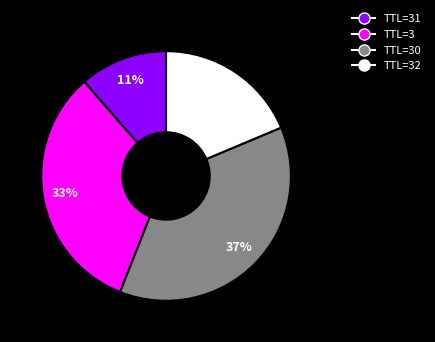

To the nearest percent, what is the difference between the largest and smallest slice percentages?

26%